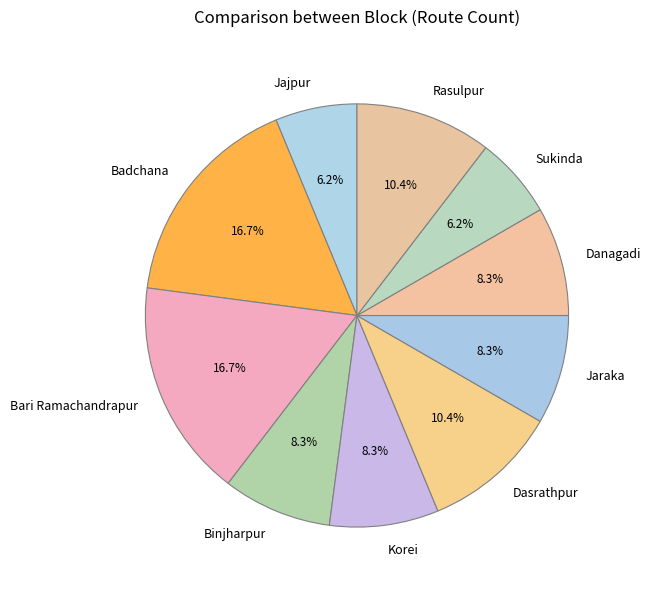

How many segments does this pie chart have?

10